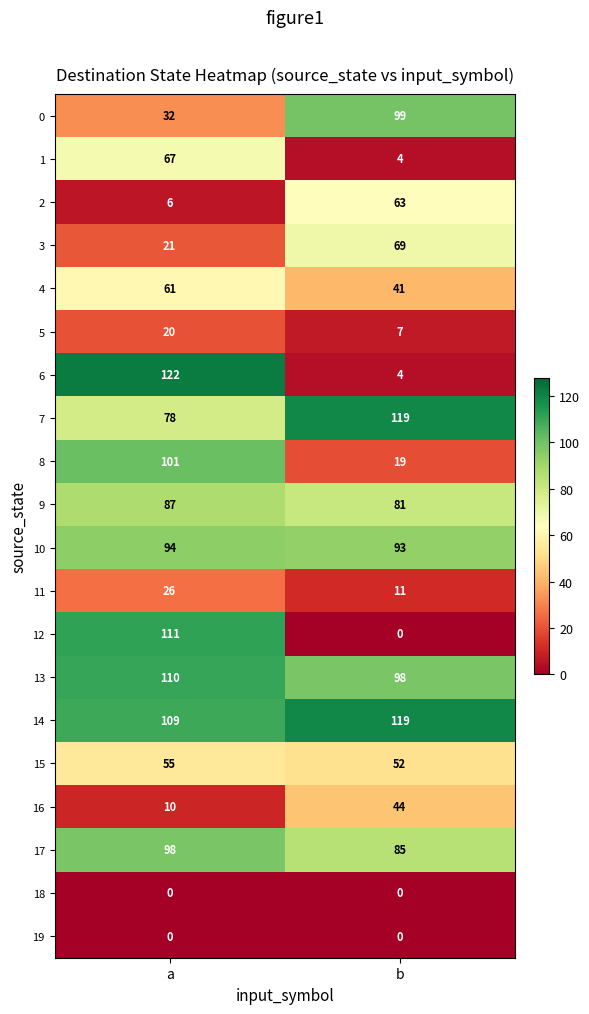

At which label is 5 closest to 13?

b